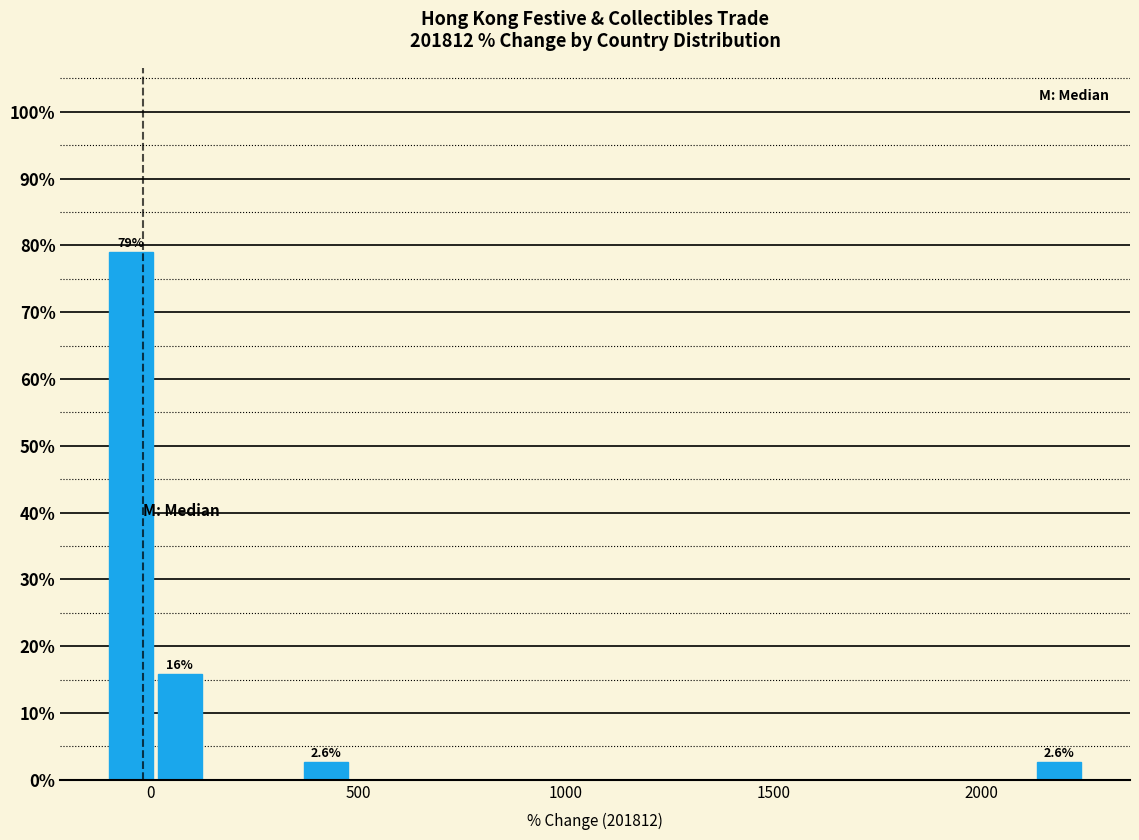

Read against the x-axis, roughly where is the centre of the tallest bar?

-50